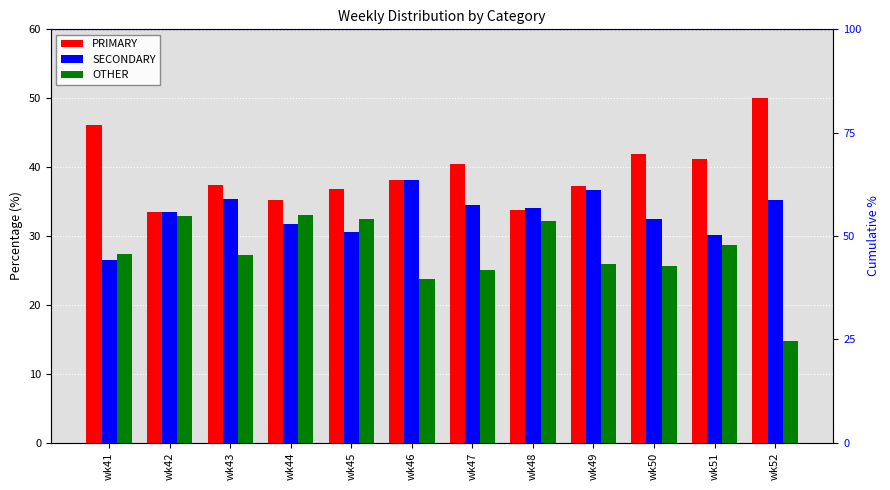

At which category is the sum across all series the highest?

wk44